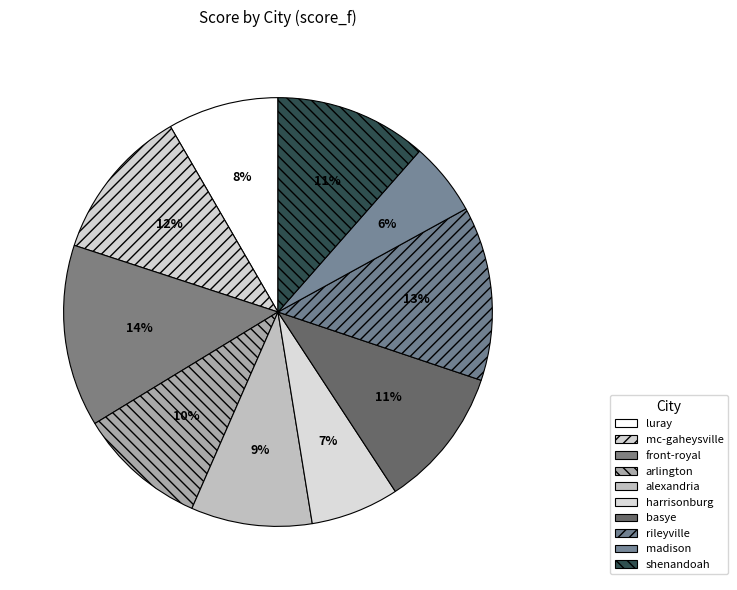

Is shenandoah the majority of the pie?

No